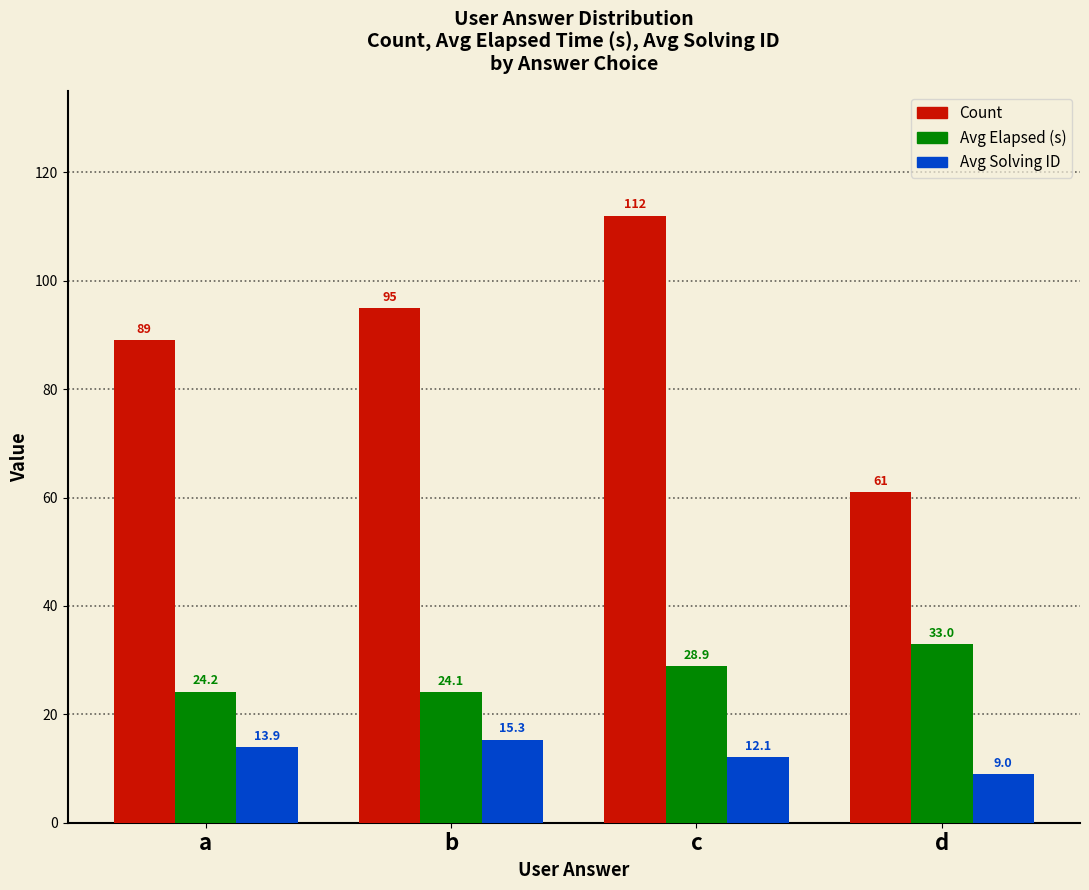

The value of Count at d is 84.9. True or false?

False